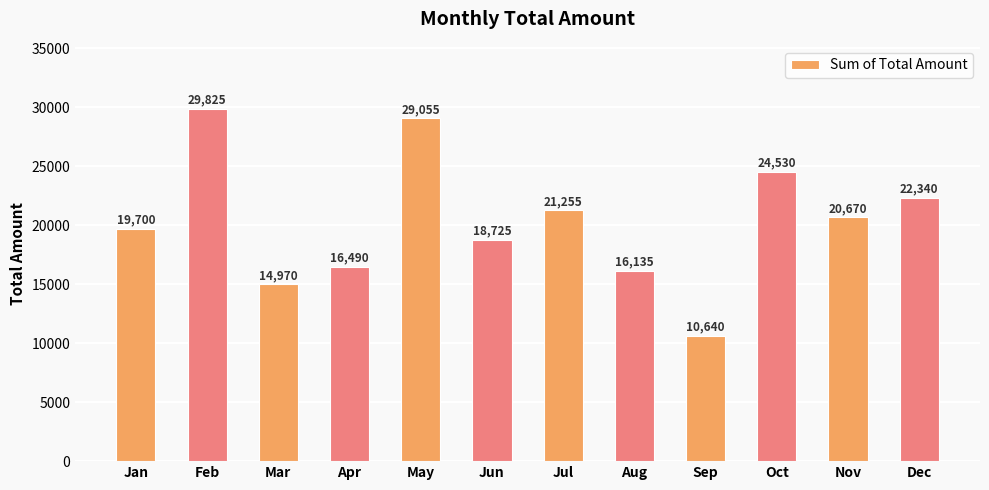

List the labels in order of value, largest first.

Feb, May, Oct, Dec, Jul, Nov, Jan, Jun, Apr, Aug, Mar, Sep